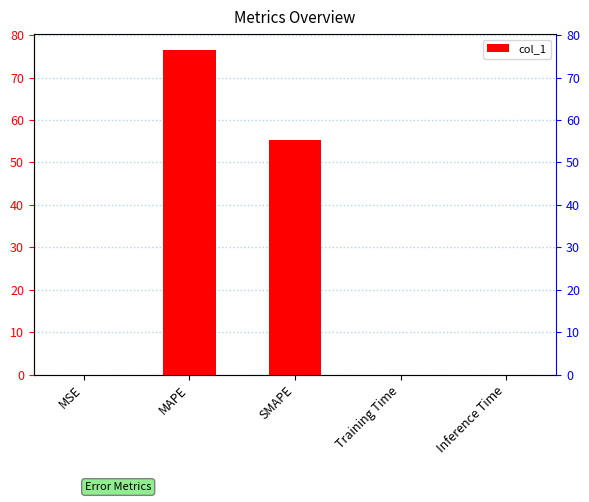

List the labels in order of value, smallest first.

MSE, Inference Time, Training Time, SMAPE, MAPE